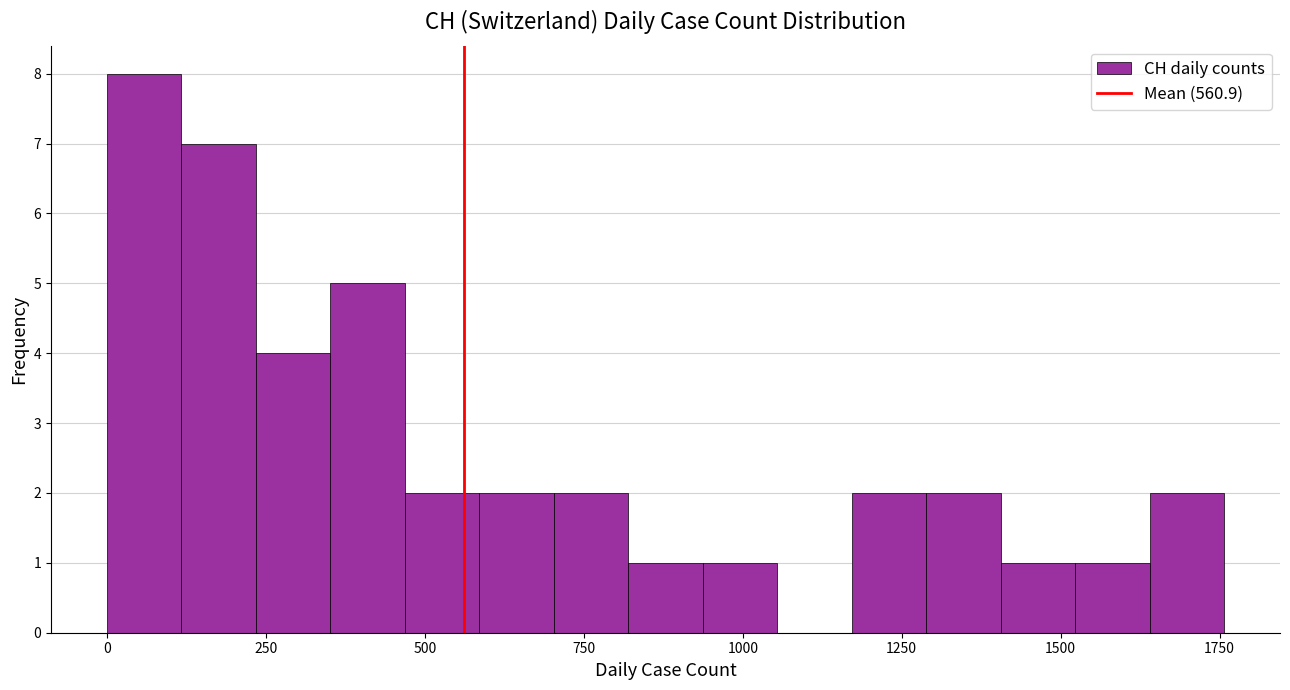

Read against the x-axis, roughly where is the centre of the tallest bar?

50